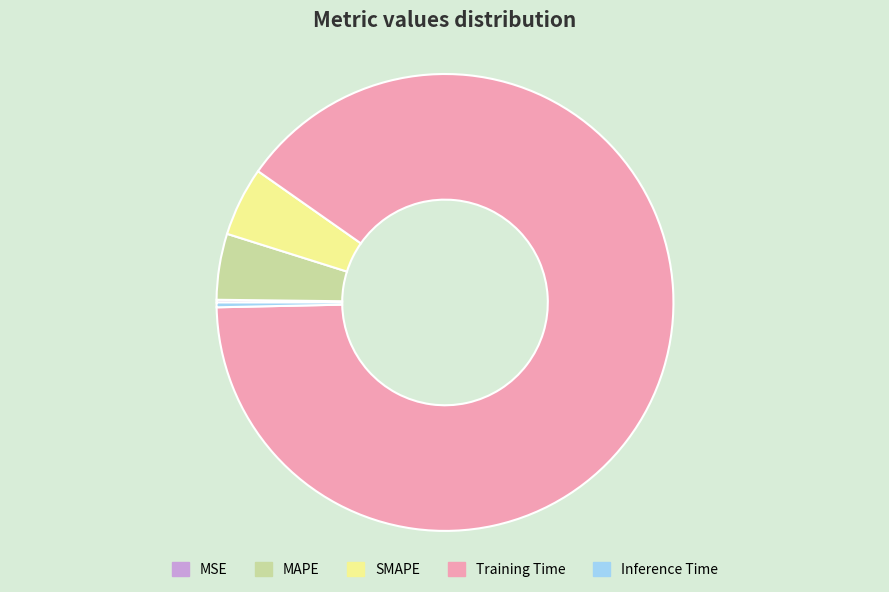

Which has a higher value, MAPE or Inference Time?

MAPE